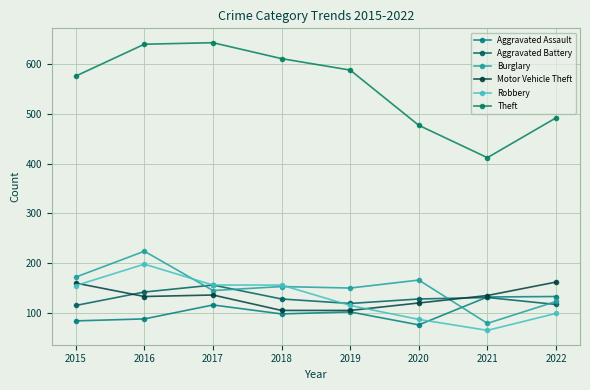

Which label corresponds to the largest value in the chart?

2017